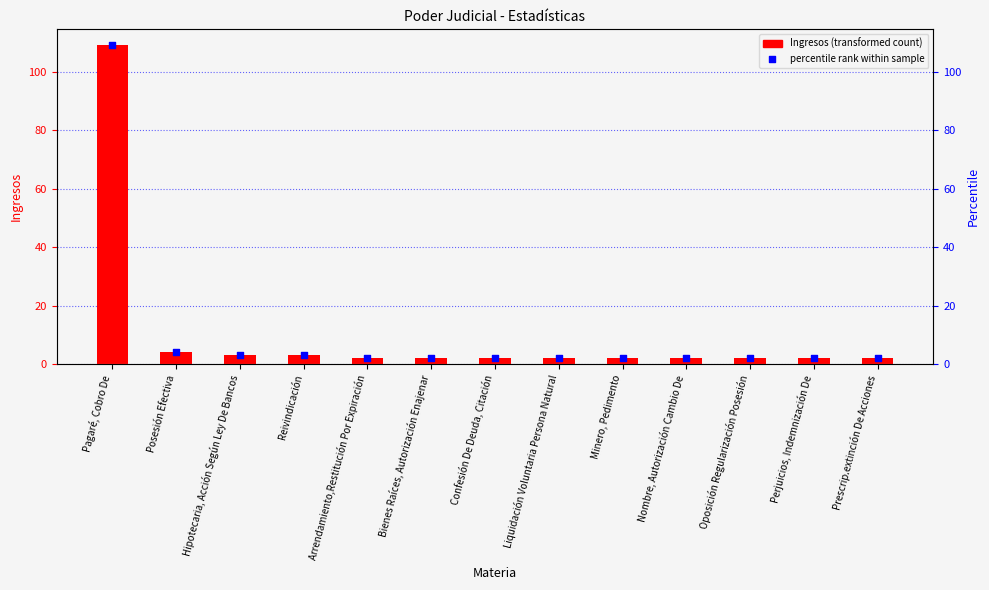

At how many categories does at least one series exceed 82?

1